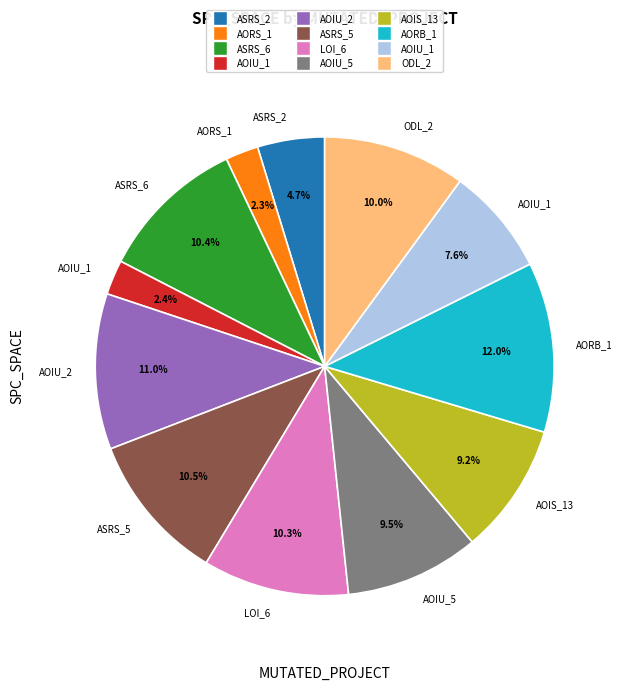

How many slices are in this pie chart?

12